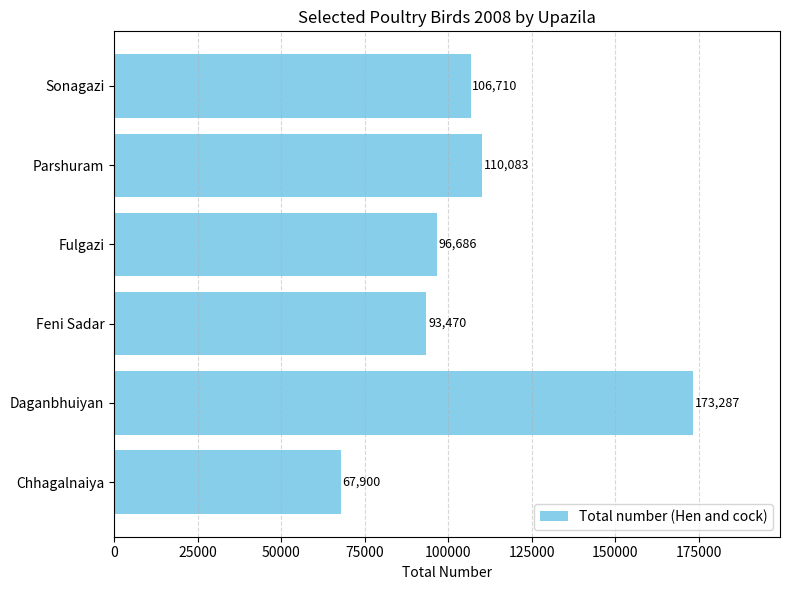

Reading bottom to top, list all the values displayed in this chart.

67900	173287	93470	96686	110083	106710